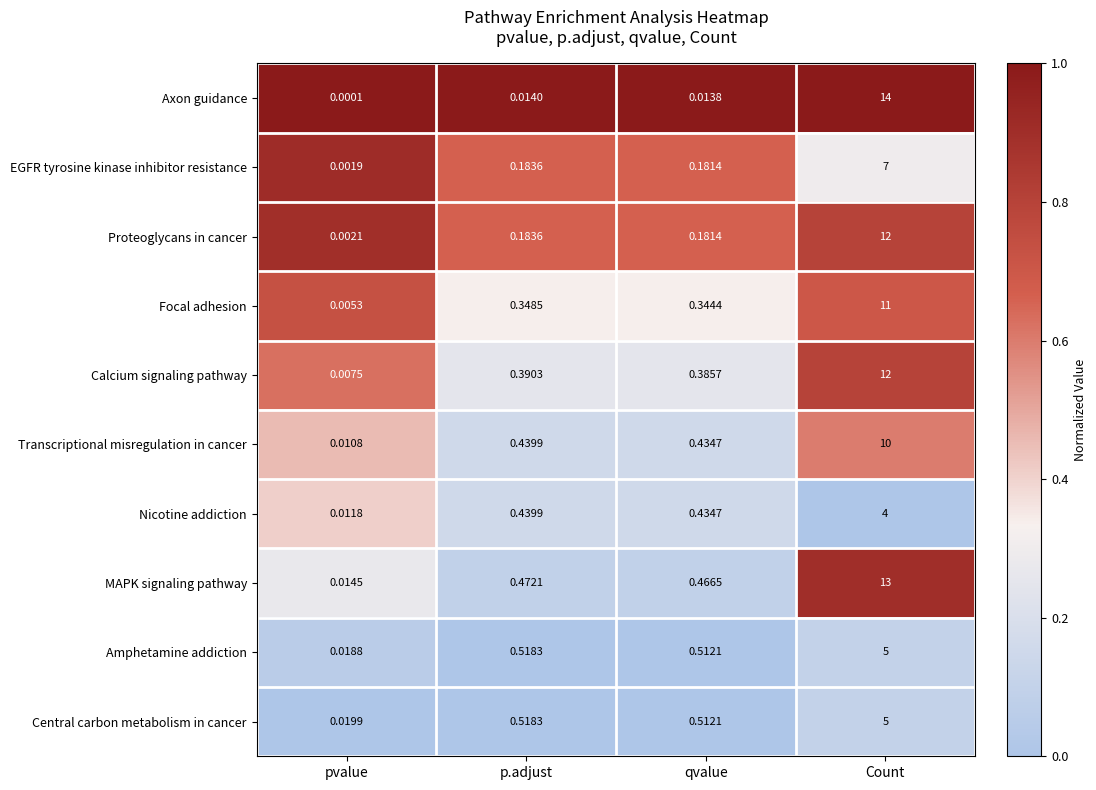

Where is Focal adhesion nearest to the value 5?

p.adjust